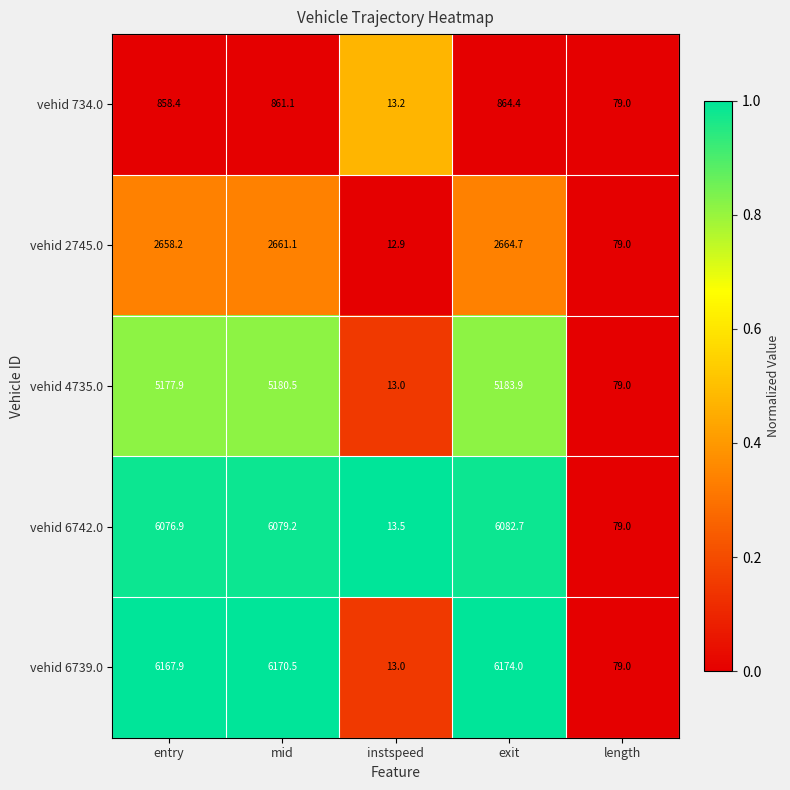

Reading left to right, transcribe all the data shown in this chart.

vehid 734.0: 858.4	861.1	13.2	864.4	79.0
vehid 2745.0: 2658.2	2661.1	12.9	2664.7	79.0
vehid 4735.0: 5177.9	5180.5	13.0	5183.9	79.0
vehid 6742.0: 6076.9	6079.2	13.5	6082.7	79.0
vehid 6739.0: 6167.9	6170.5	13.0	6174.0	79.0